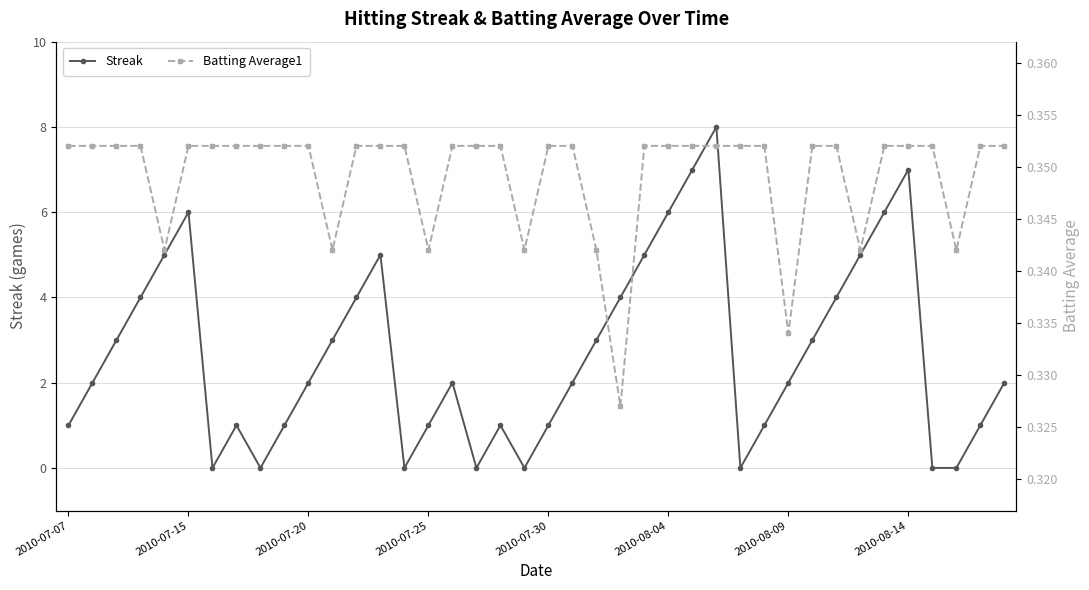

In Streak, how many points are lower than both neighbors (excluding endpoints)?

6